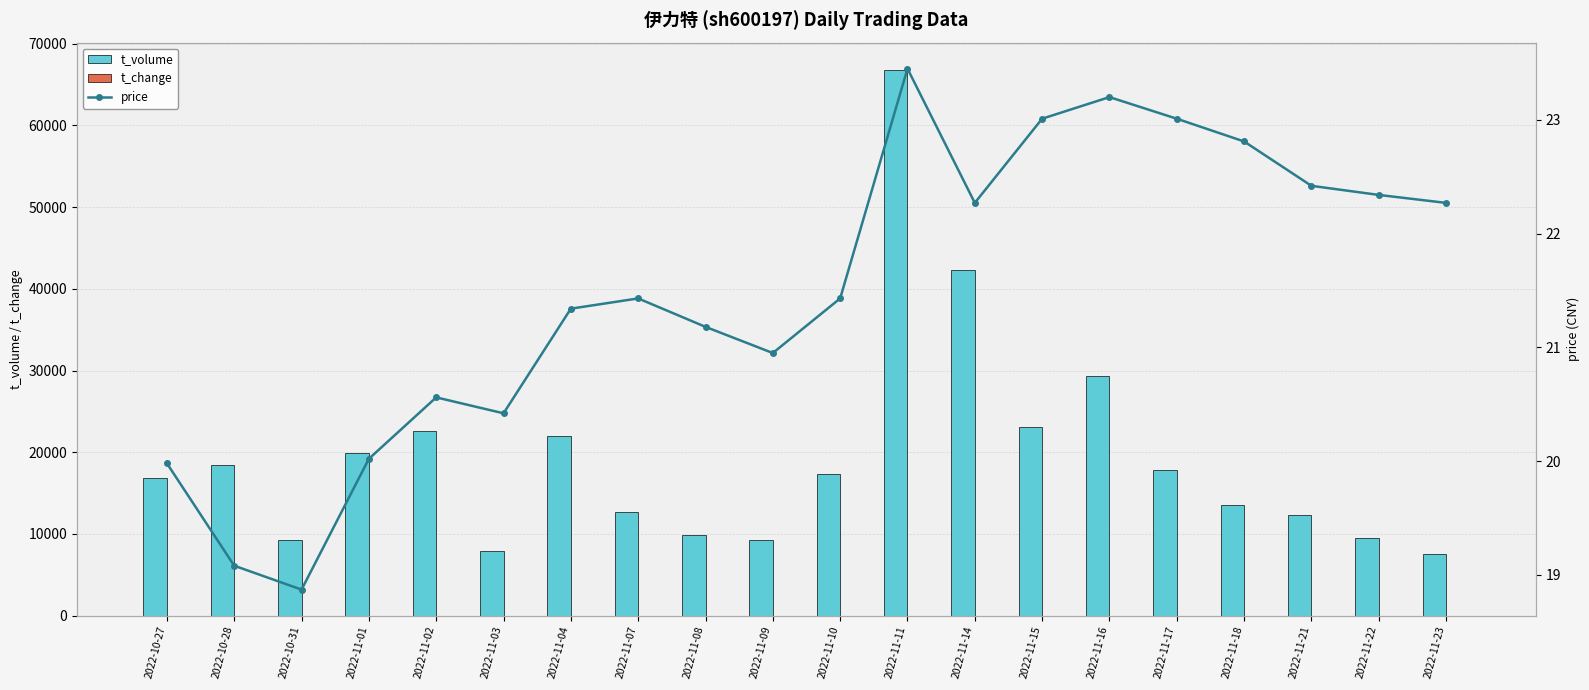

Rank the series by their maximum value, from lowest to highest.

t_change, price, t_volume